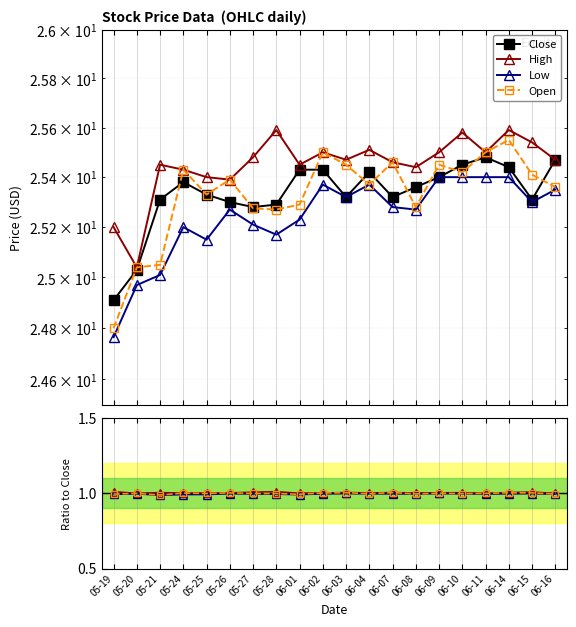

What is the spread (max minus min) of values at 05-19?

23.9